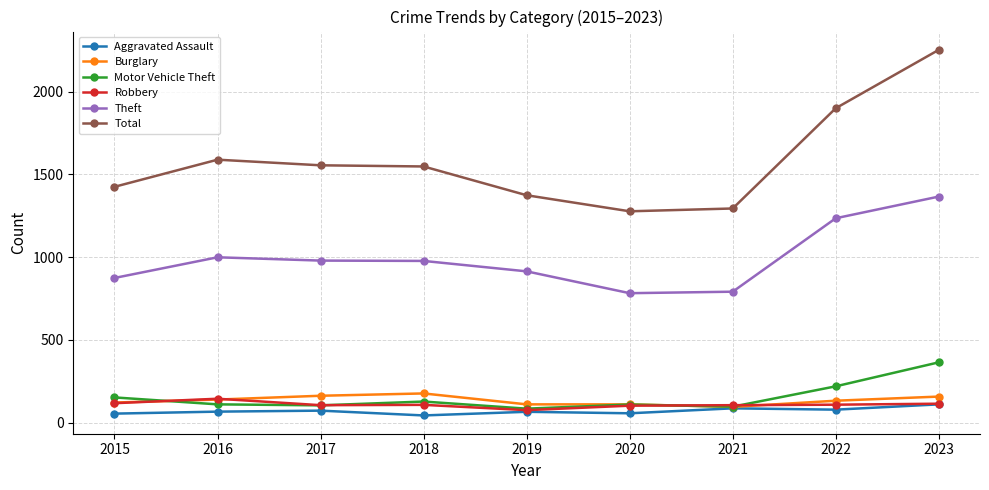

At which category does Theft reach its first local peak?

2016